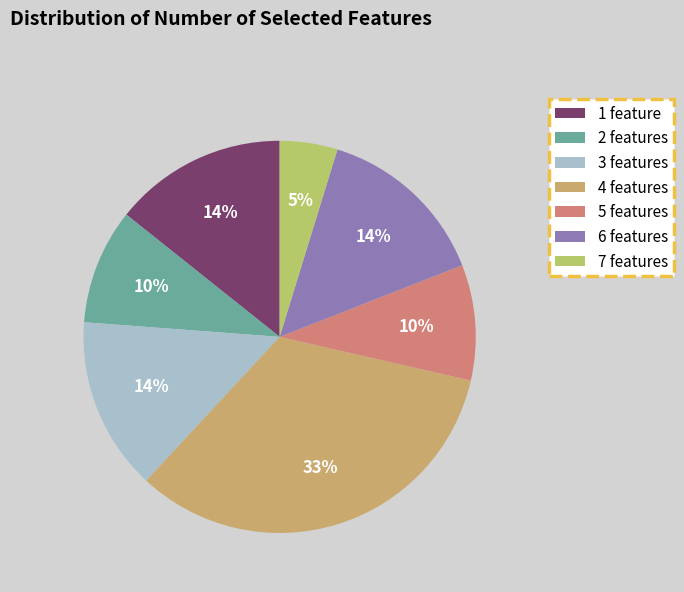

Is 7 features the majority of the pie?

No